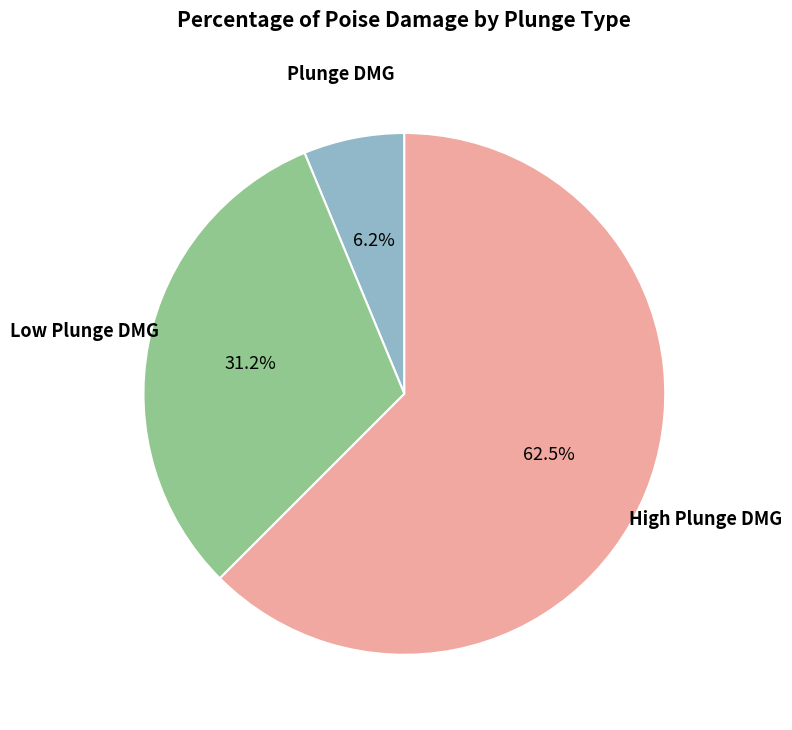

Is there a majority slice in this chart?

Yes